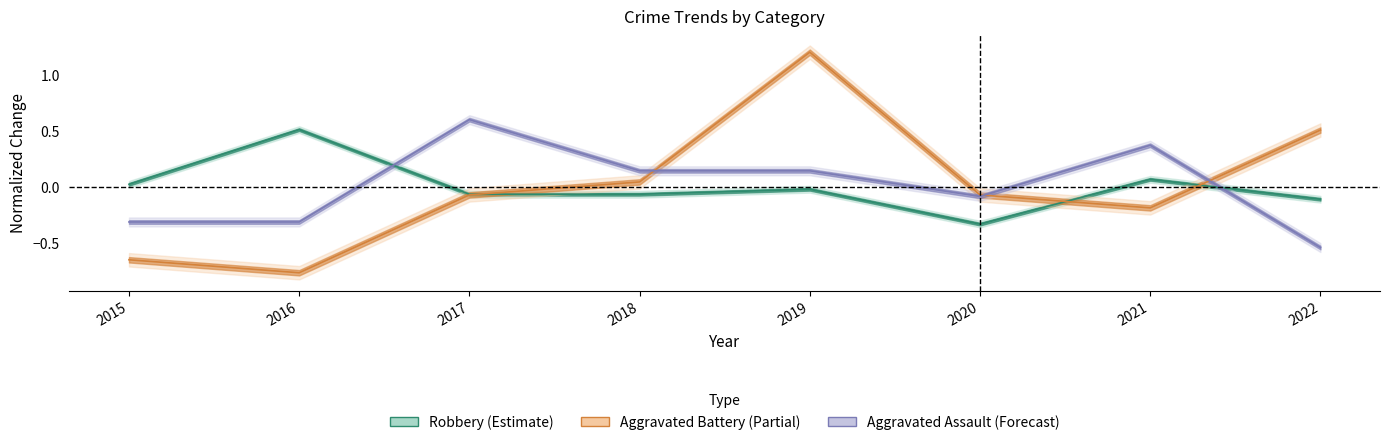

Which series changed the most between 2015 and 2016?

Robbery